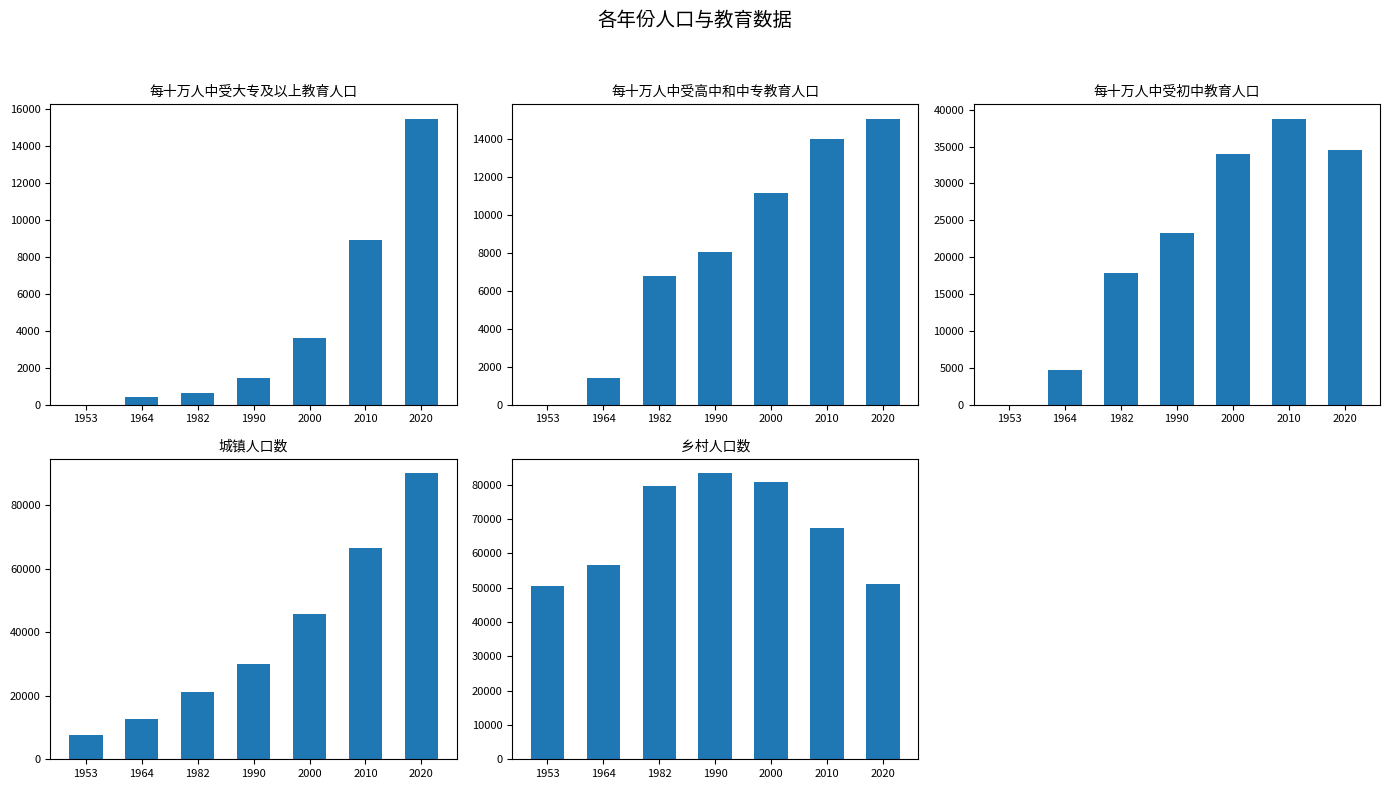

What is the difference between the maximum and minimum values in the 城镇人口数 series?

82473